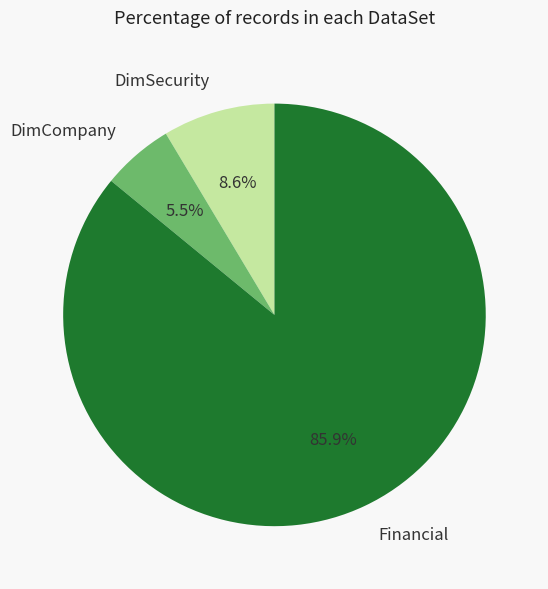

To the nearest percent, what percentage of the pie is Financial?

86%